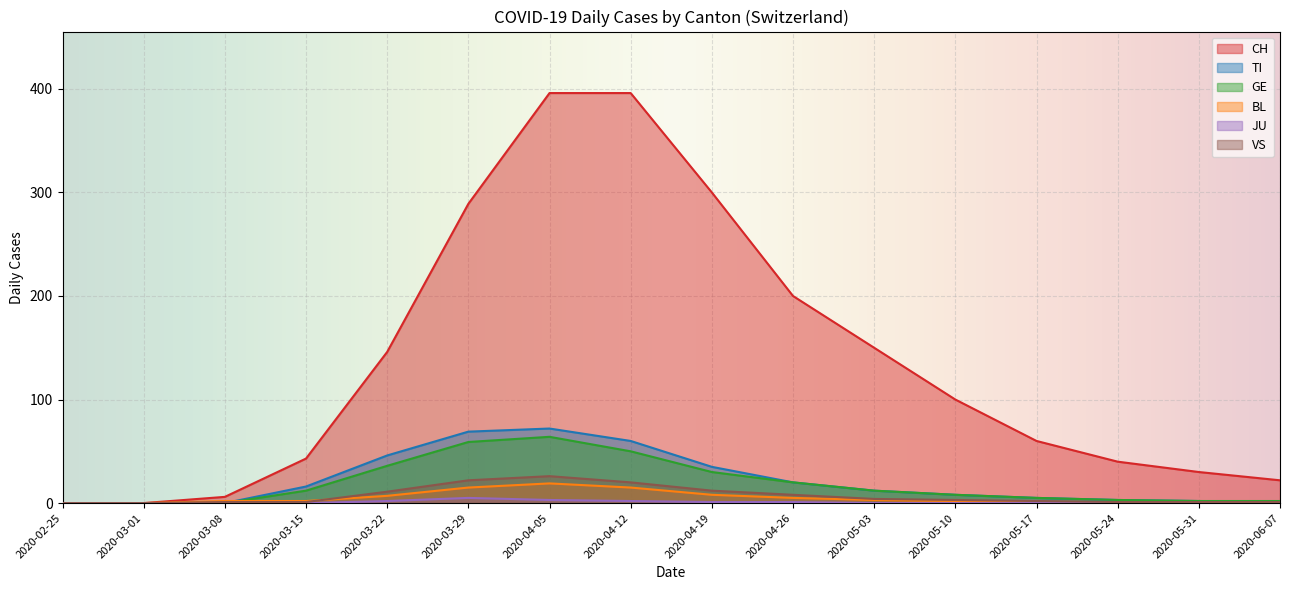

How many values in the VS series exceed 2?

9